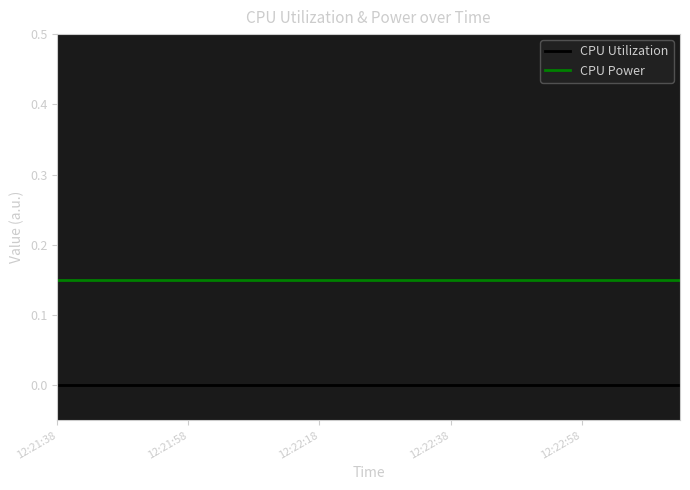

How many lines are shown in the chart?

2